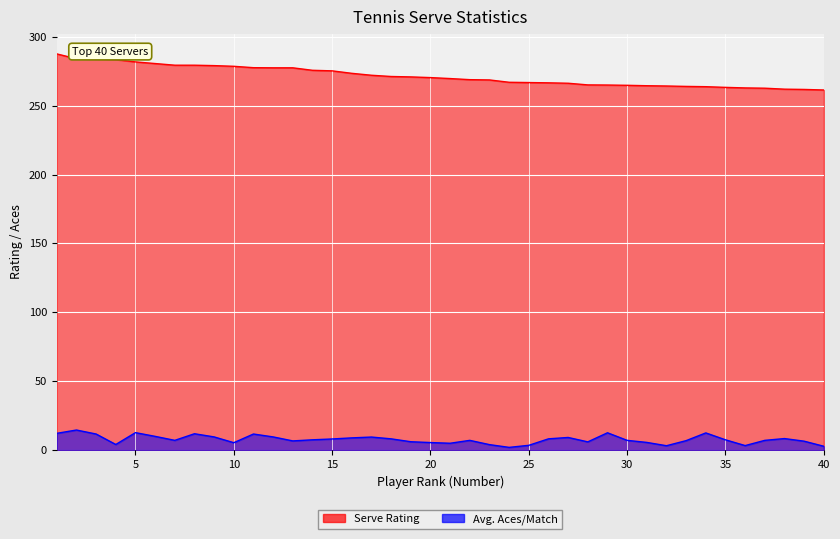

Which label corresponds to the smallest value in the chart?

24